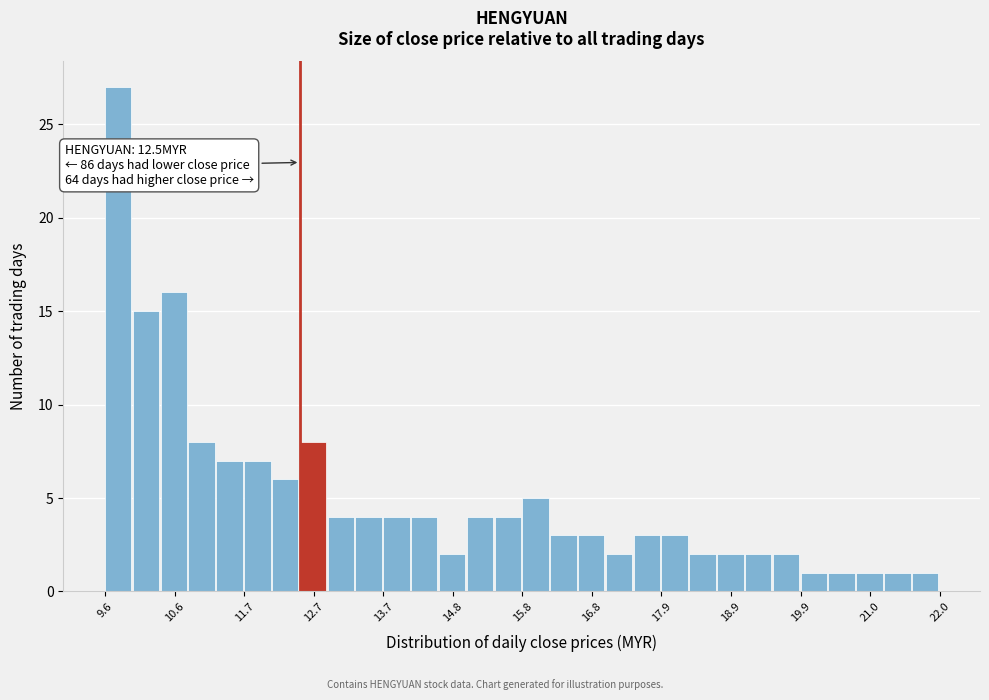

Around what value on the x-axis is the tallest bar? Give the approximate position of its centre, as read against the axis.

9.8